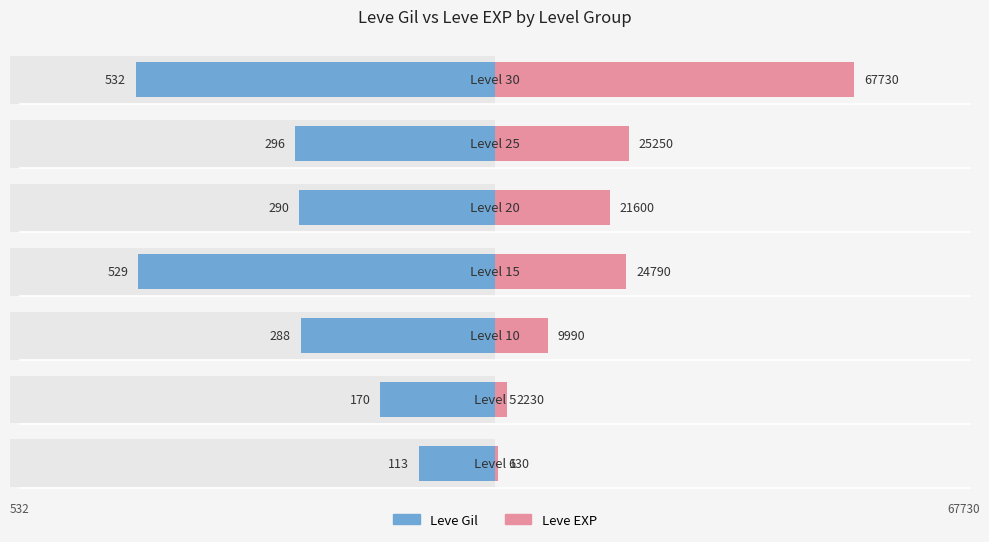

How many values in the Leve Gil series exceed -290?

3